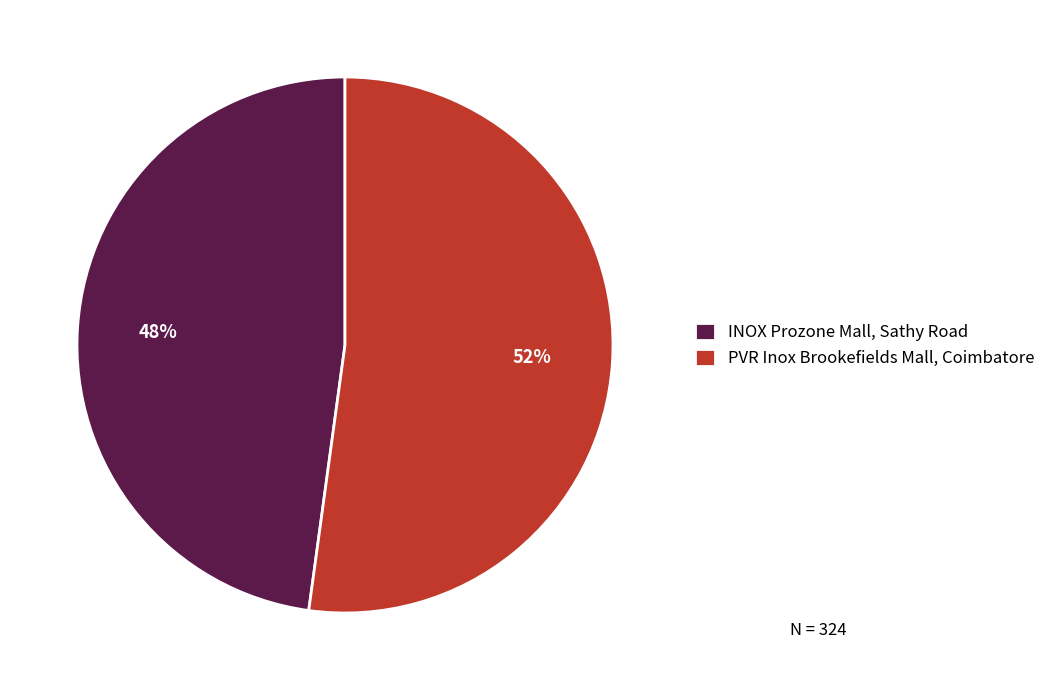

Count the number of slices in the pie.

2